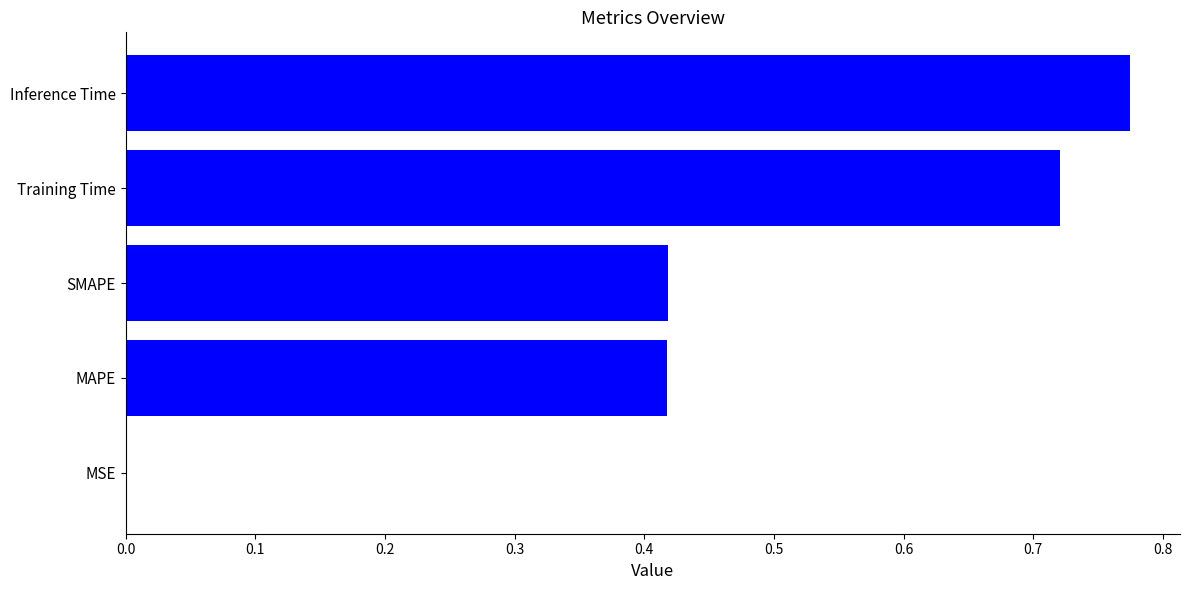

Are the bars horizontal?

Yes